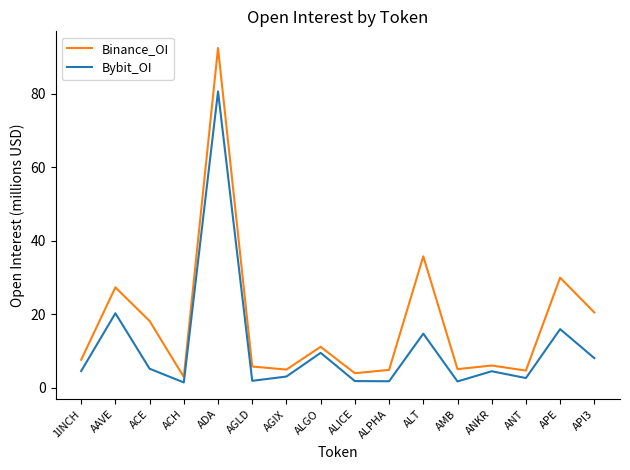

List the series in order of their peak value, highest first.

Binance_OI, Bybit_OI